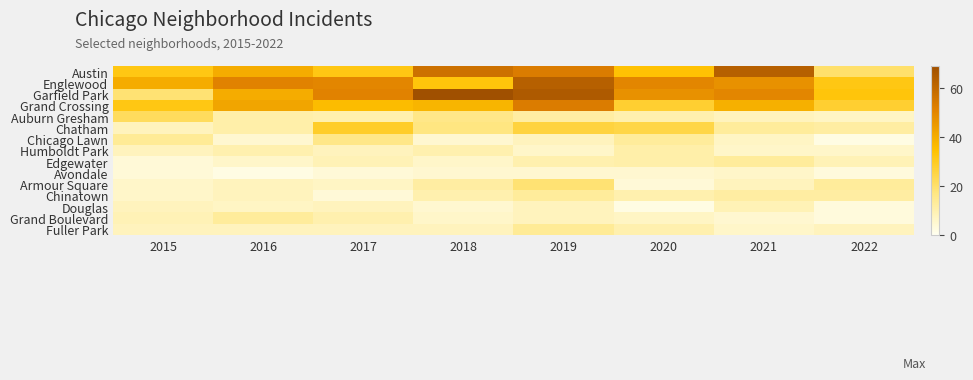

Which series has the largest range (max minus min)?

Garfield Park